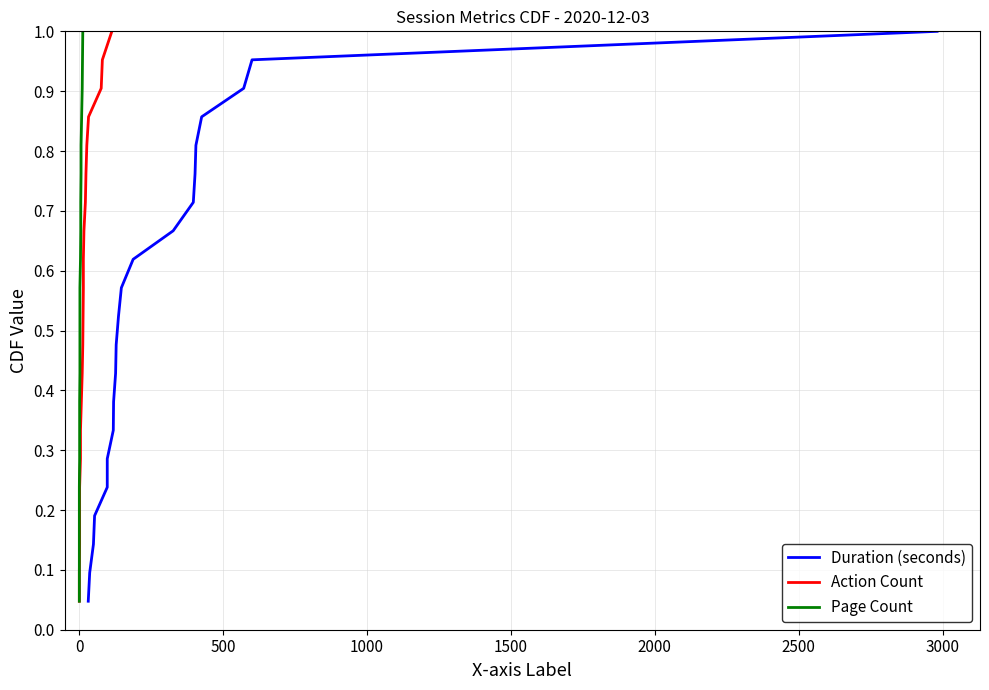

What is the difference between the maximum and second lowest values in the Action Count series?

0.9